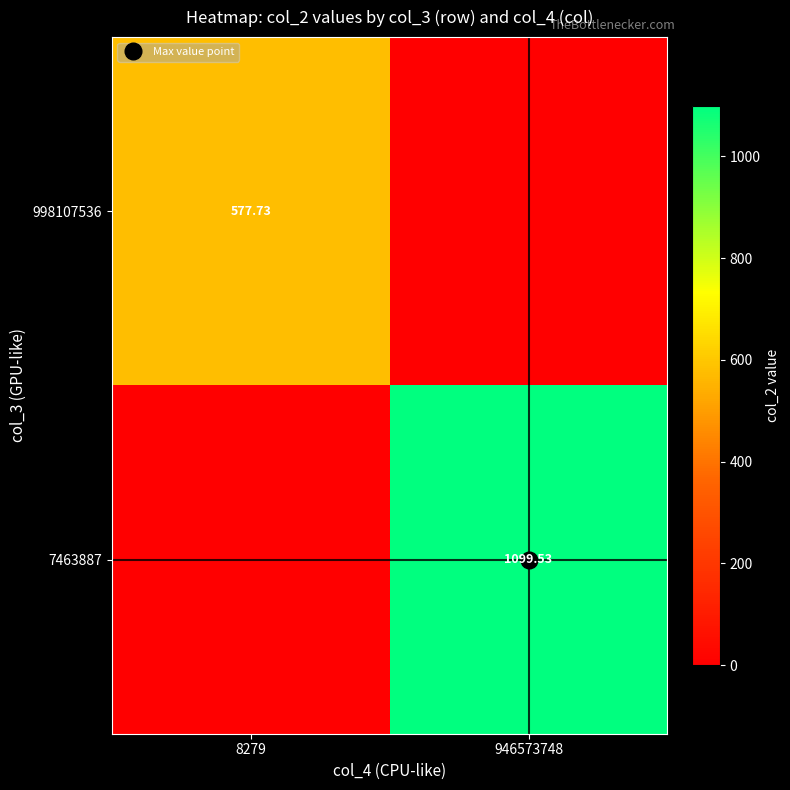

How many categories are shown in the chart?

2